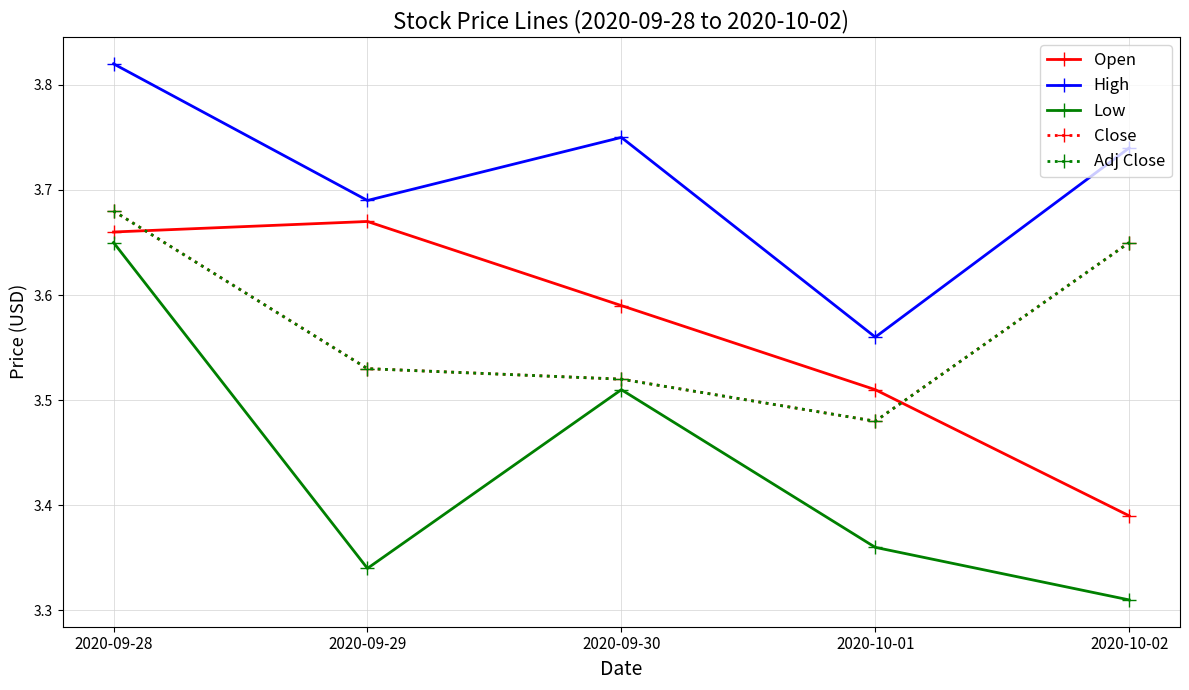

Is this an area chart (filled region under the line)?

No